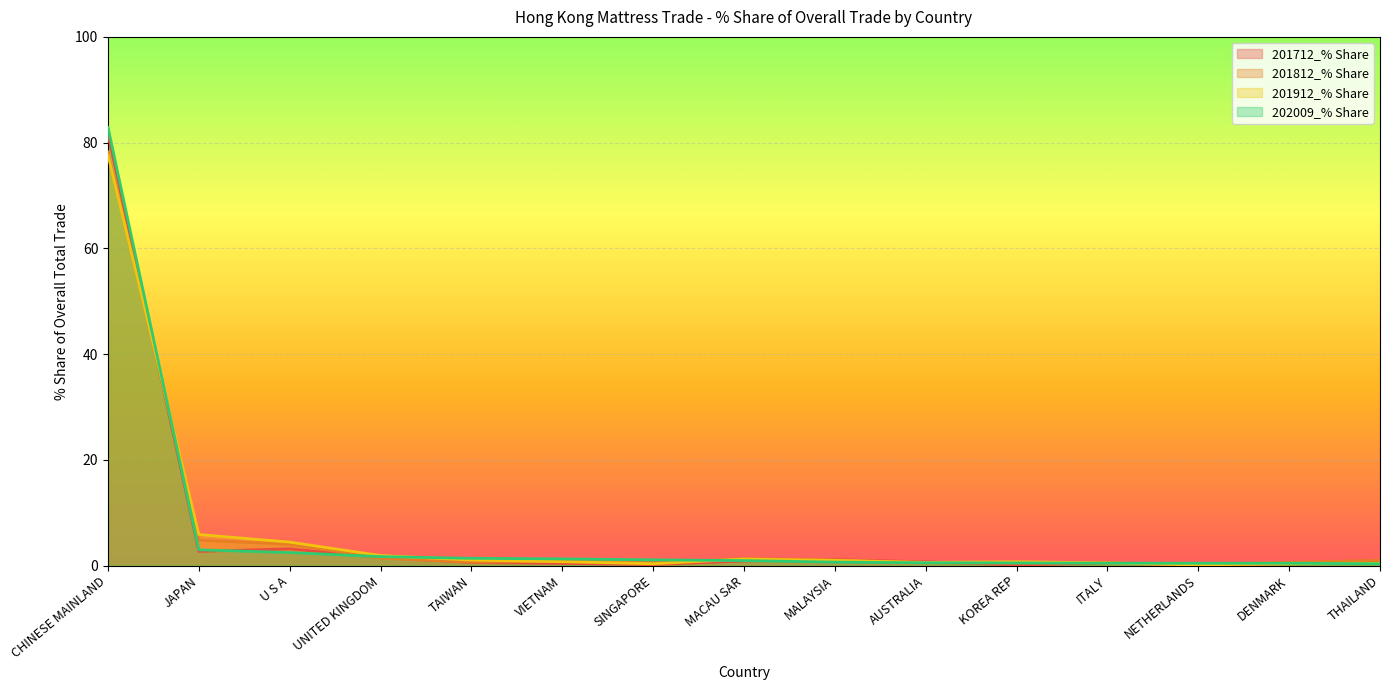

The 202009_% Share series shows 2.2 at VIETNAM. True or false?

False